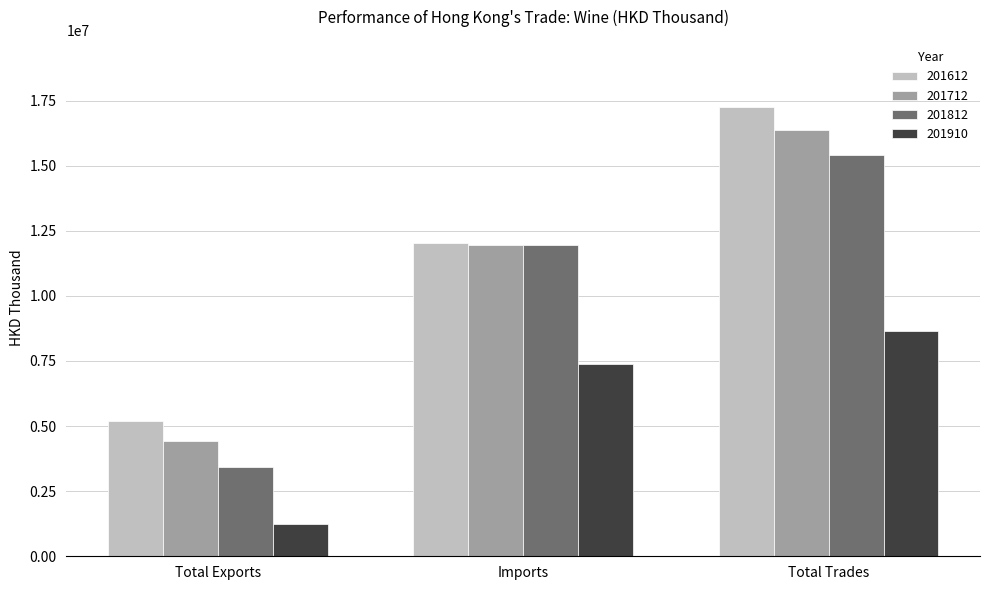

Which series changed the most between Total Exports and Imports?

201812